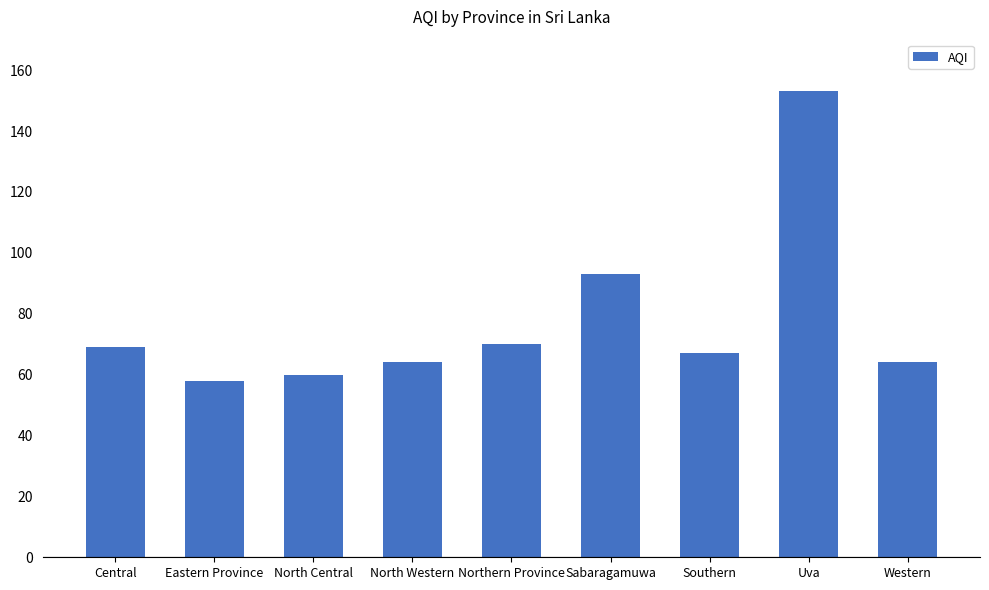

What is the difference between the second highest and minimum values?

35